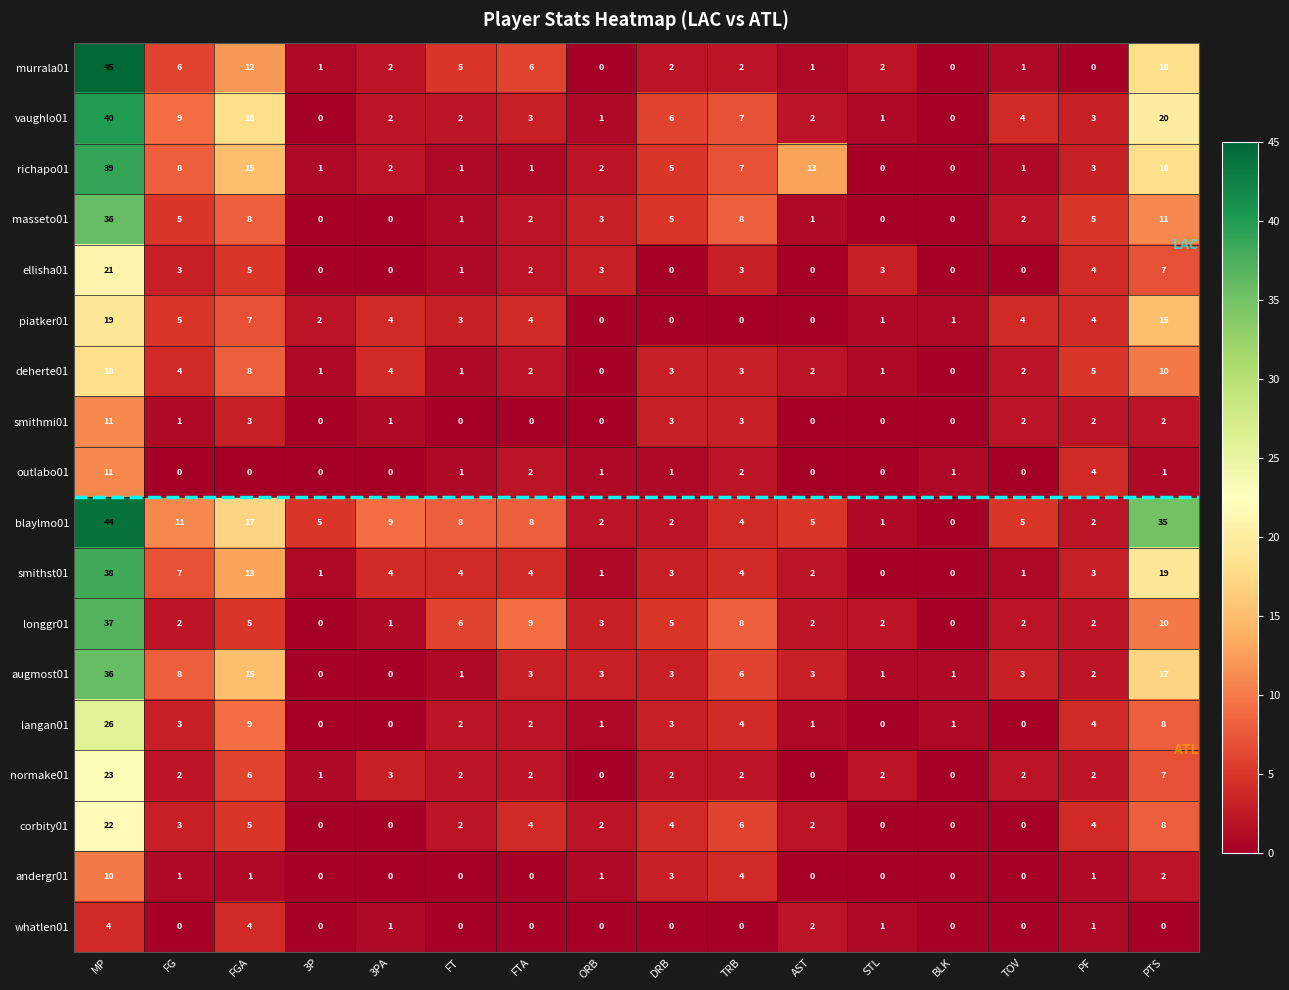

At which label does andergr01 first exceed 1?

MP